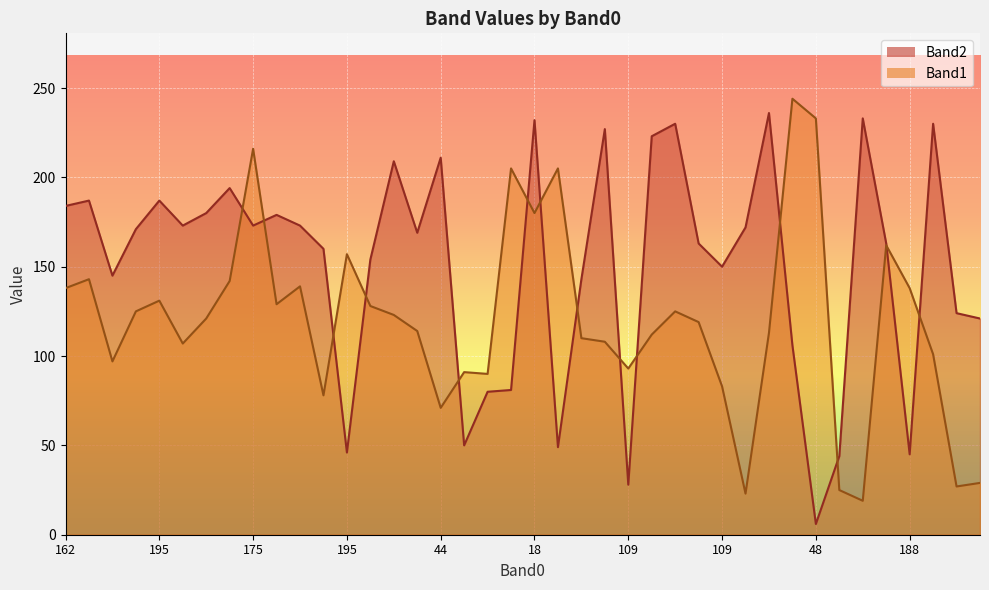

The Band1 series shows 50 at 110. True or false?

False